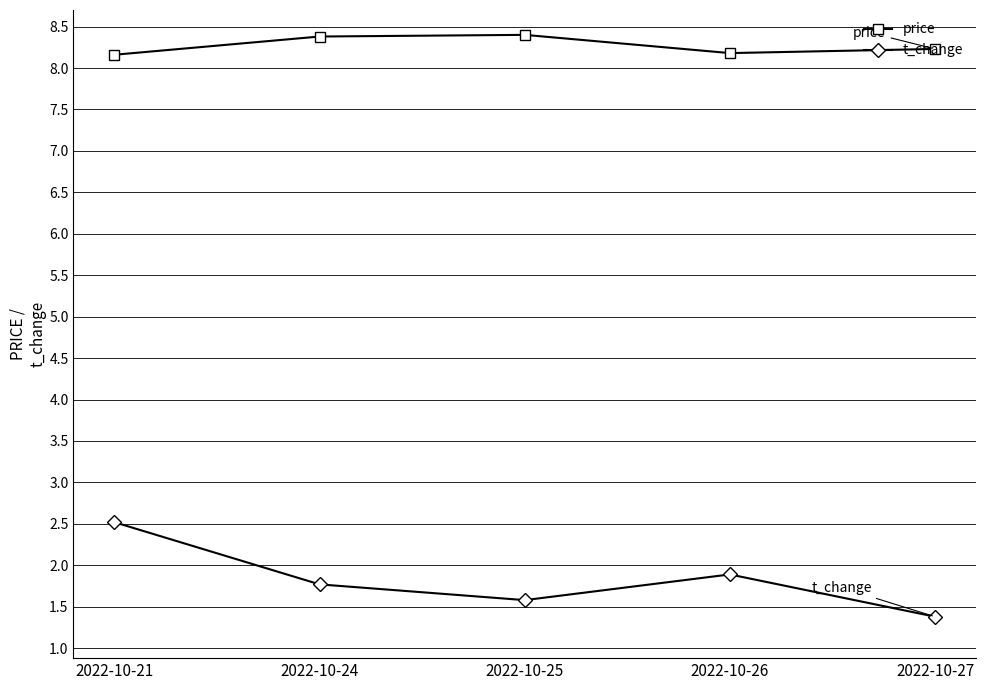

True or false: t_change and price cross at least once.

False